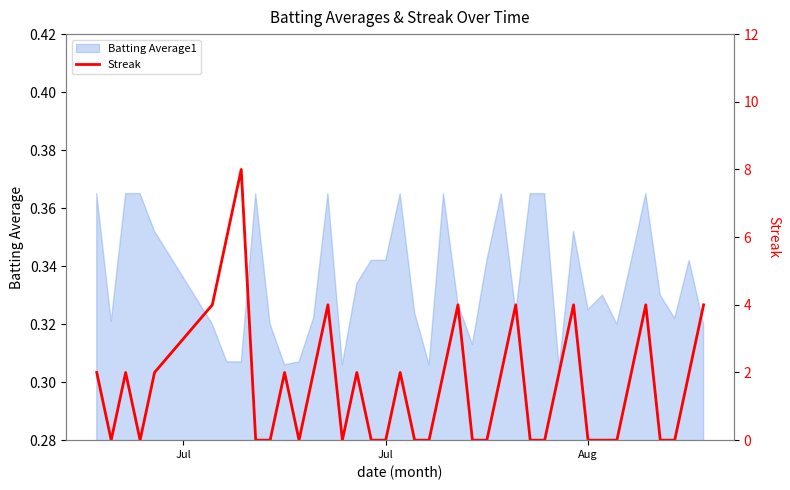

How many categories are shown in the chart?

40